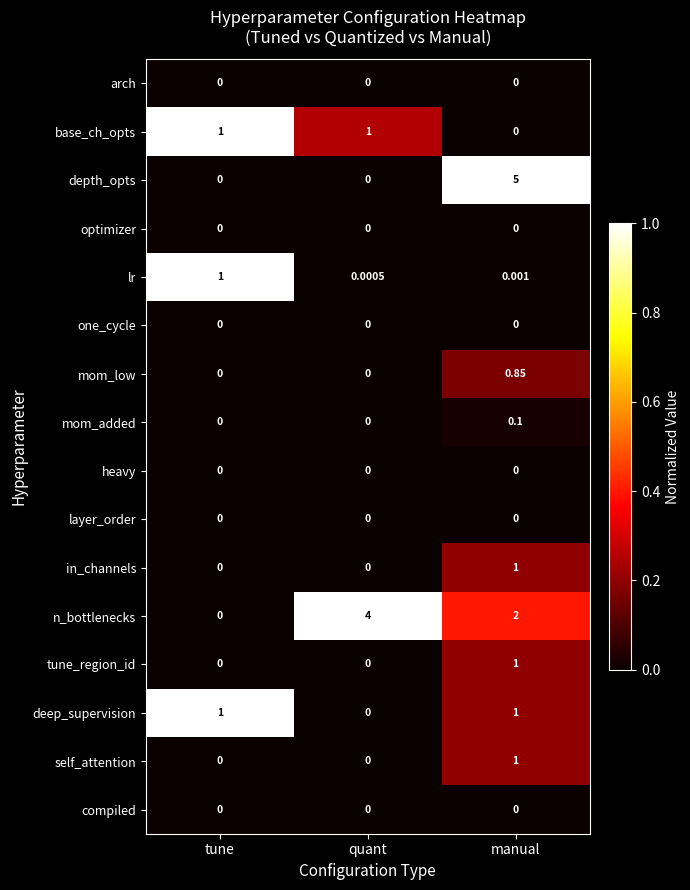

Where is lr nearest to the value 0?

quant